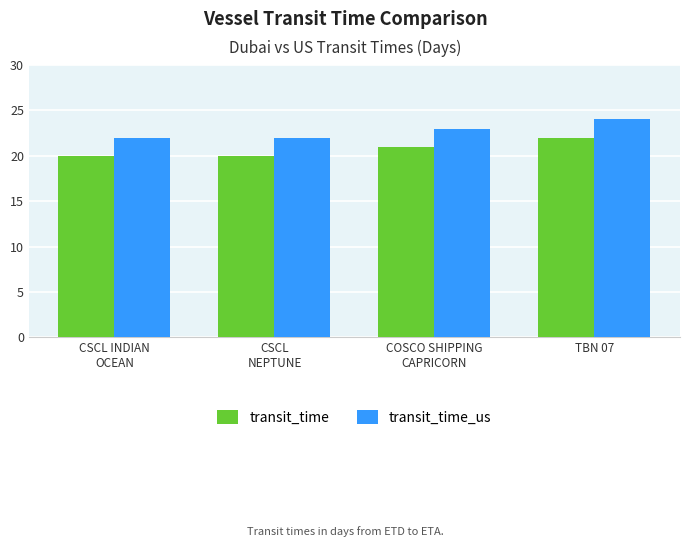

List the series in order of their overall mean, lowest first.

transit_time, transit_time_us